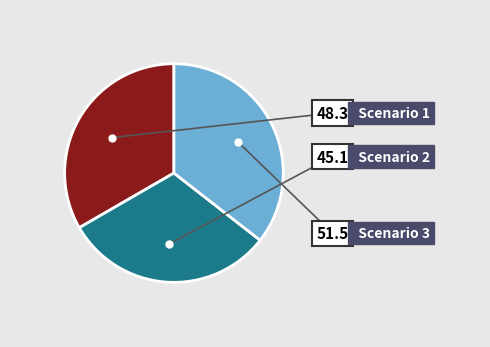

To the nearest percent, what is the difference between the largest and smallest slice percentages?

4%